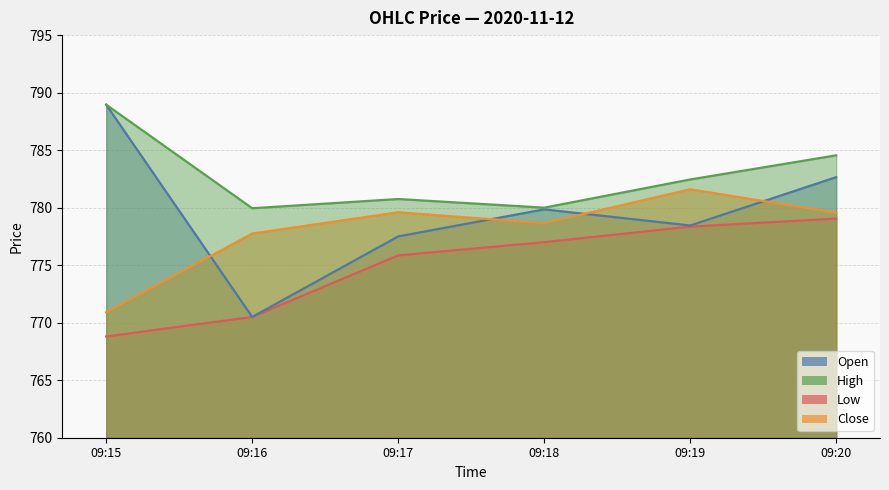

At which label is Low closest to 773?

09:16